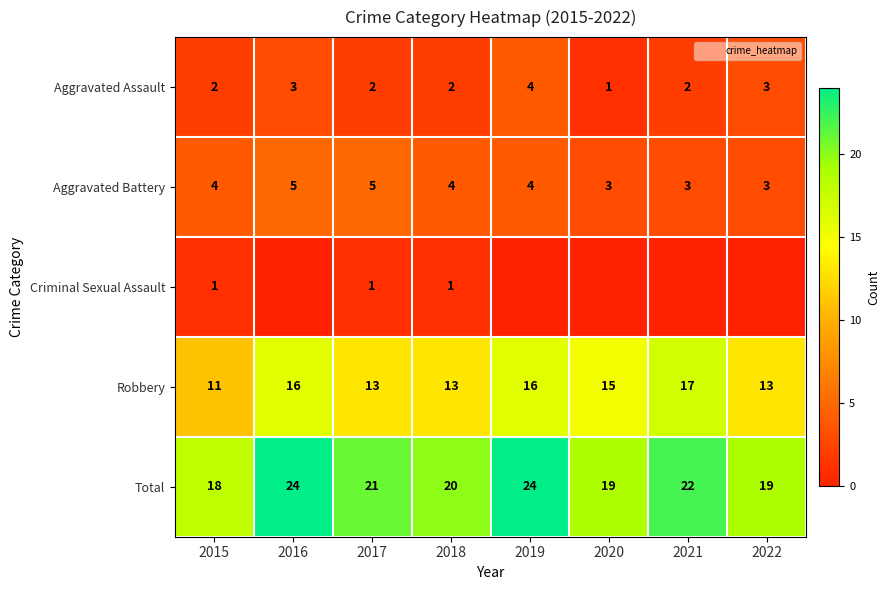

Is it true that Aggravated Battery equals 6 at 2018?

False